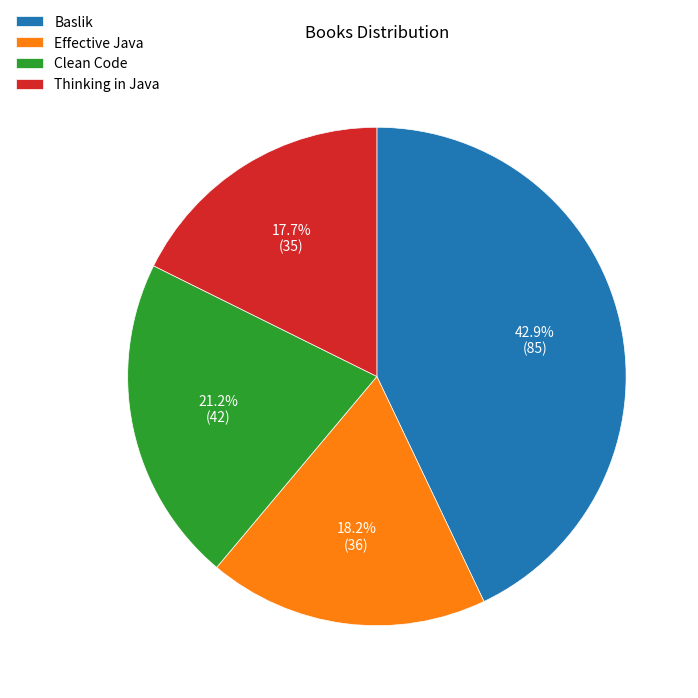

How many slices are in this pie chart?

4